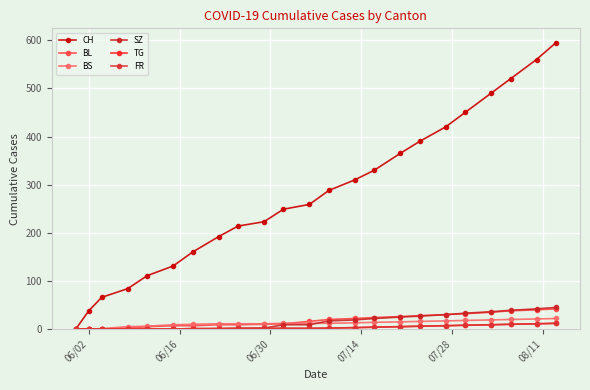

What are all the series names shown in the legend?

CH, BL, BS, SZ, TG, FR